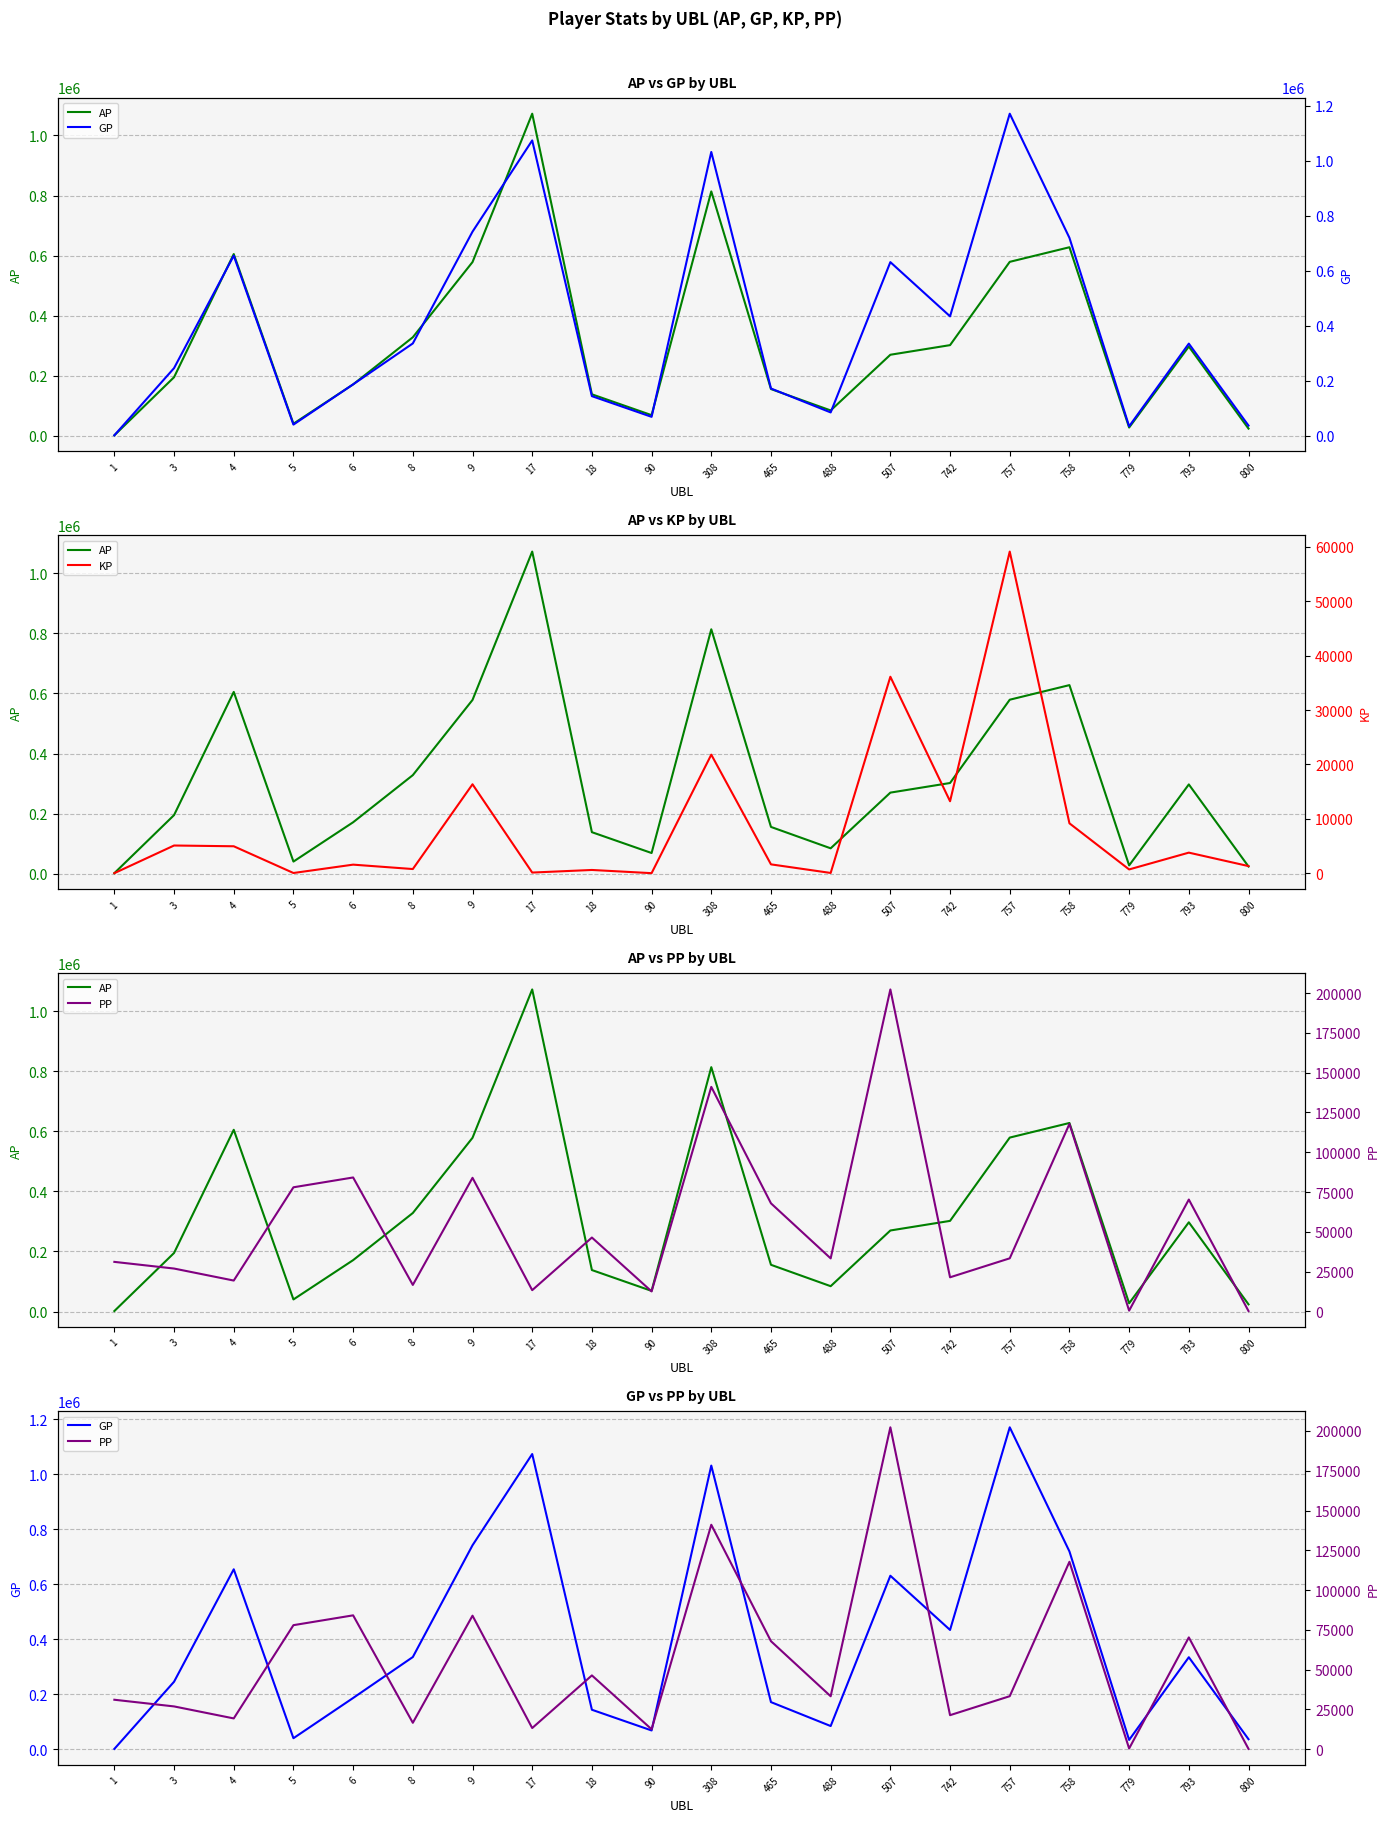

Between 507 and 488, which is larger?

507